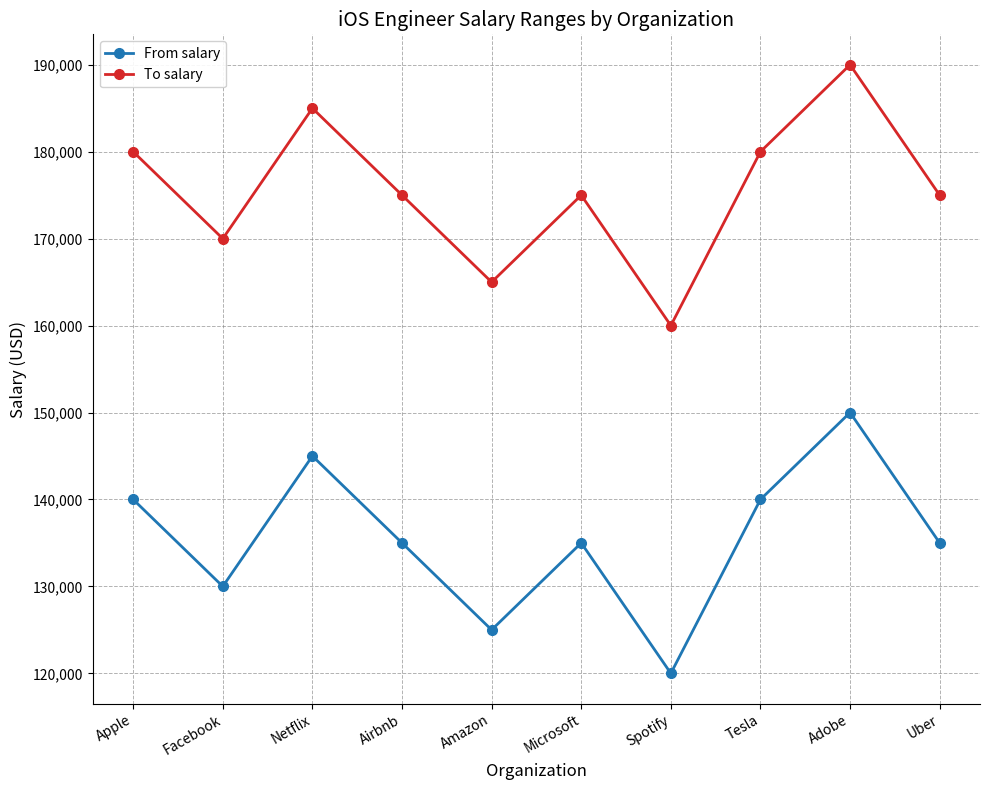

True or false: To salary and From salary cross at least once.

False